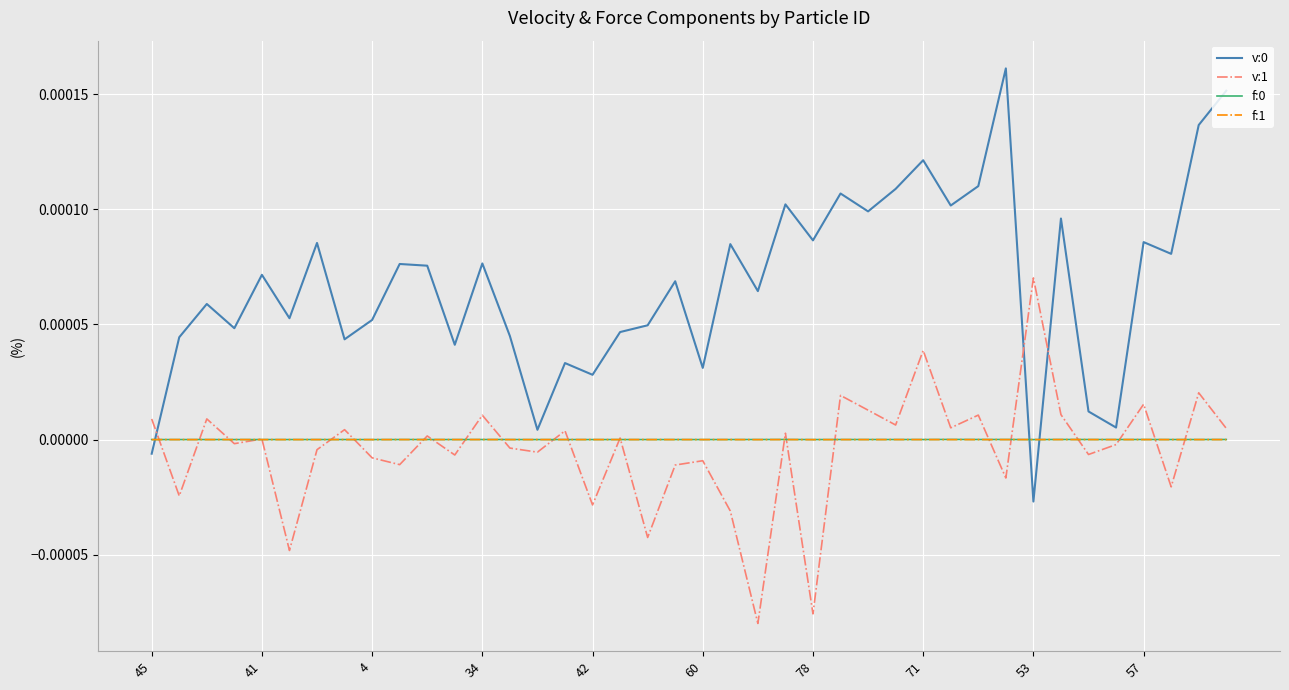

Which category has the lowest value in the v:1 series?

22